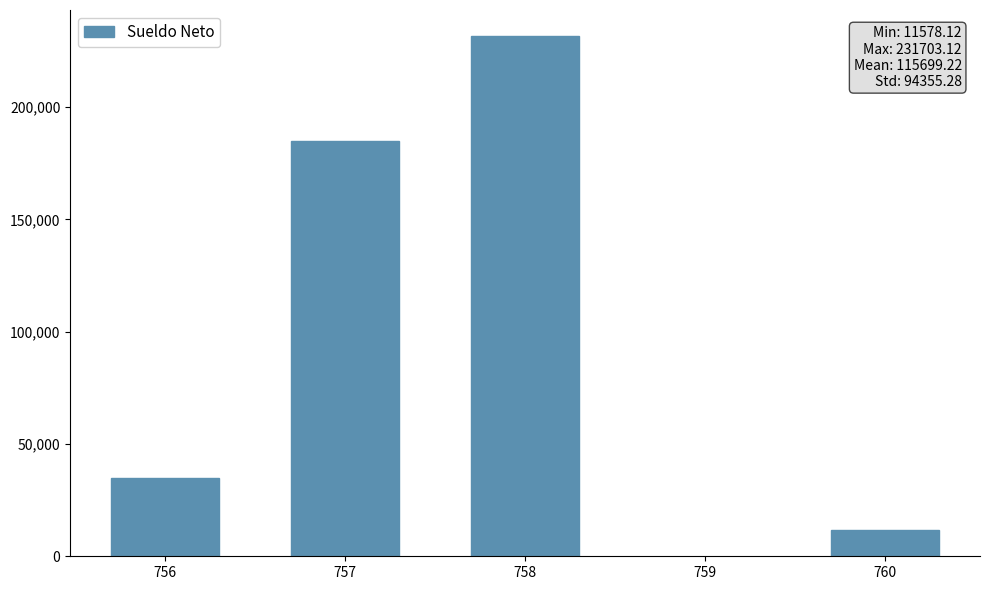

Rank the categories by value from lowest to highest.

760, 756, 757, 758